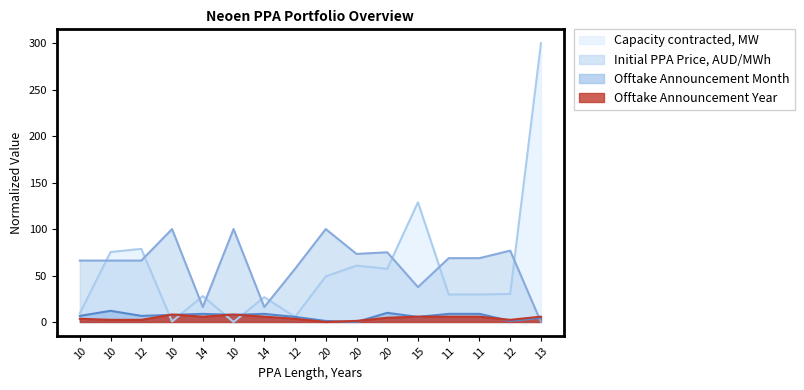

What is the sum of all Initial PPA Price, AUD/MWh values?

987.2